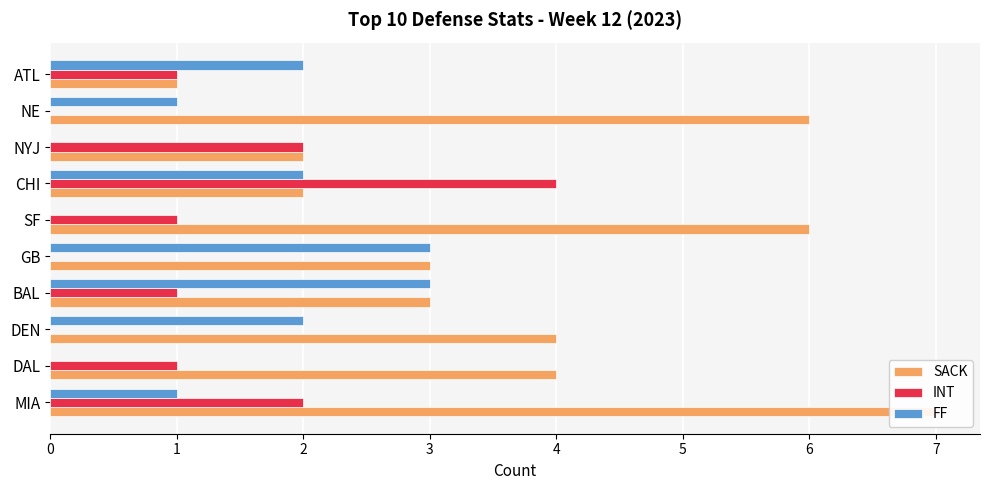

List the labels in order of FF value, smallest first.

DAL, SF, NYJ, MIA, NE, DEN, CHI, ATL, BAL, GB